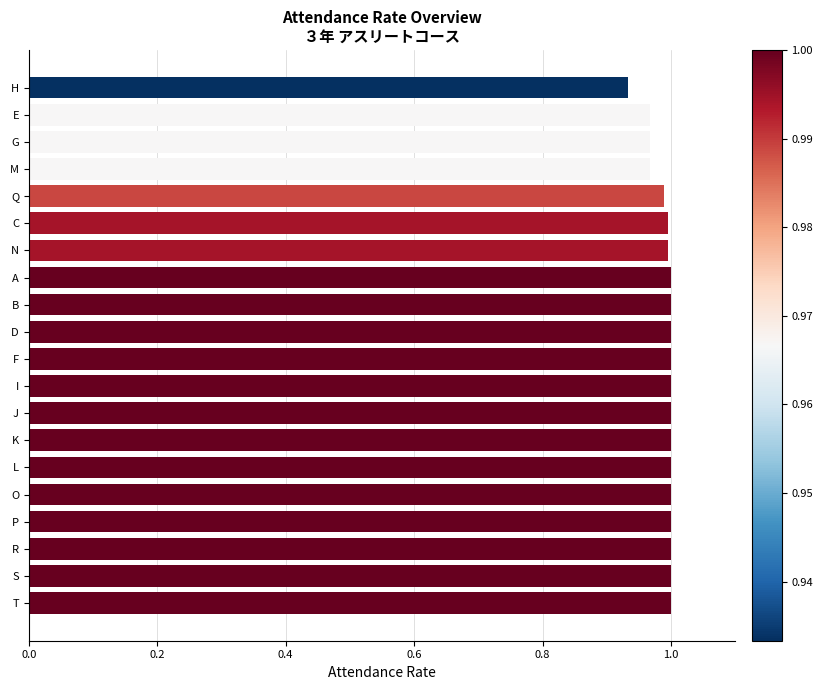

Is it true that the value at J is 0.6?

False